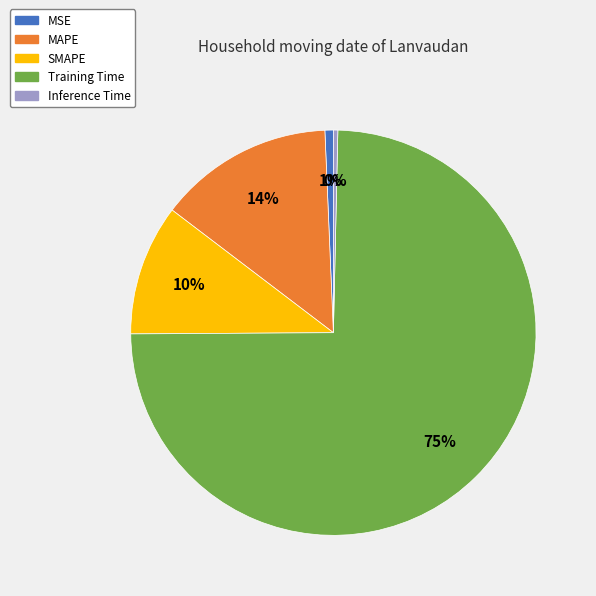

How many segments does this pie chart have?

5